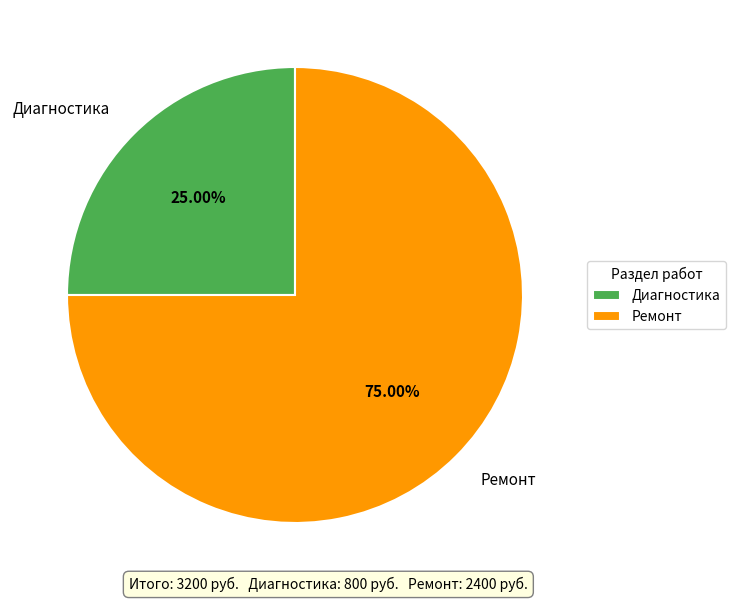

What is the majority slice?

Ремонт